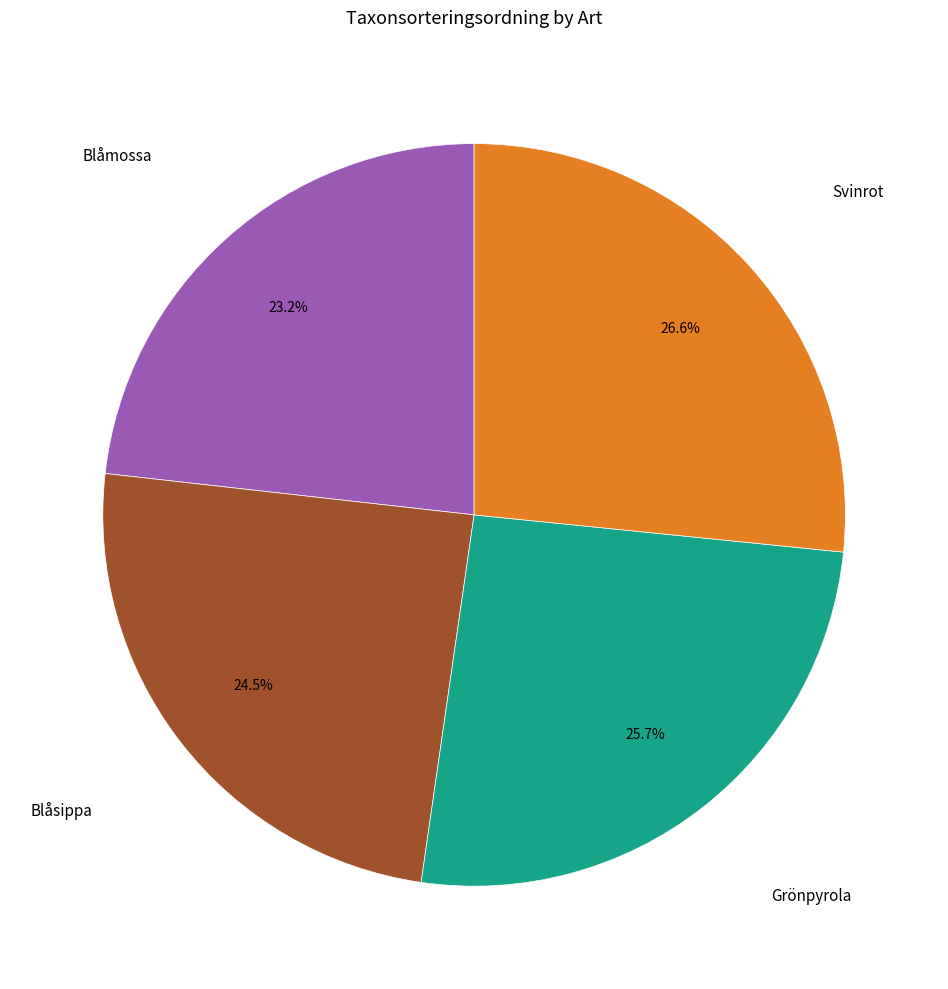

Does any single category account for the majority?

No